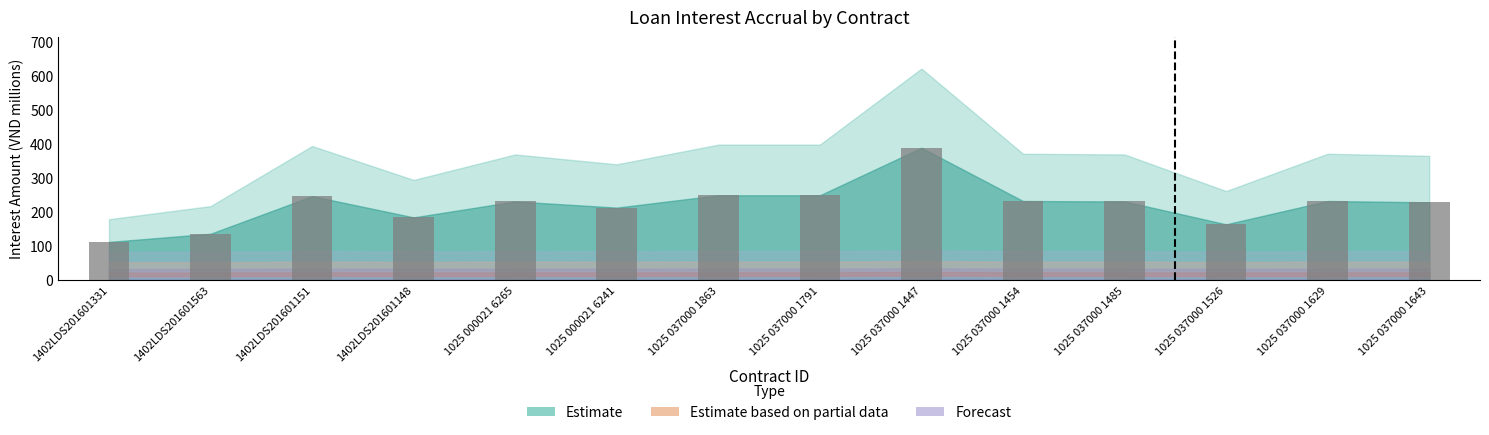

Which category has the highest value across all series?

1025 037000 1447